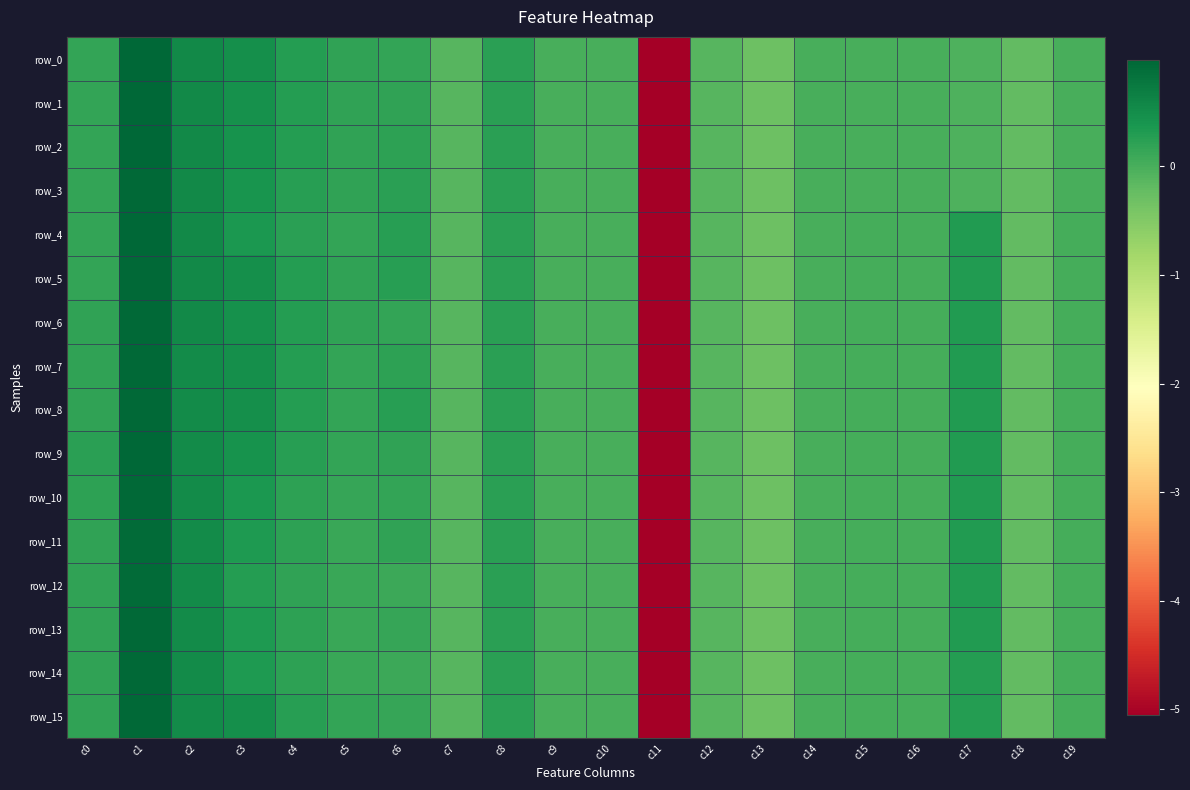

True or false: row_8 has a value of 0.5 at c3.

True